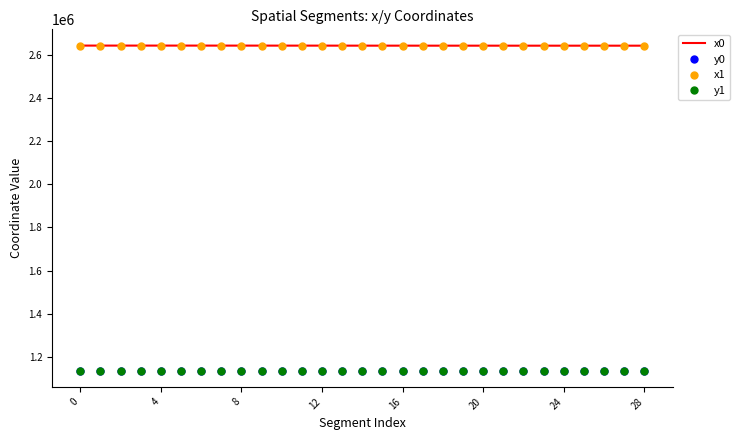

True or false: x0 and y1 intersect in this chart.

False